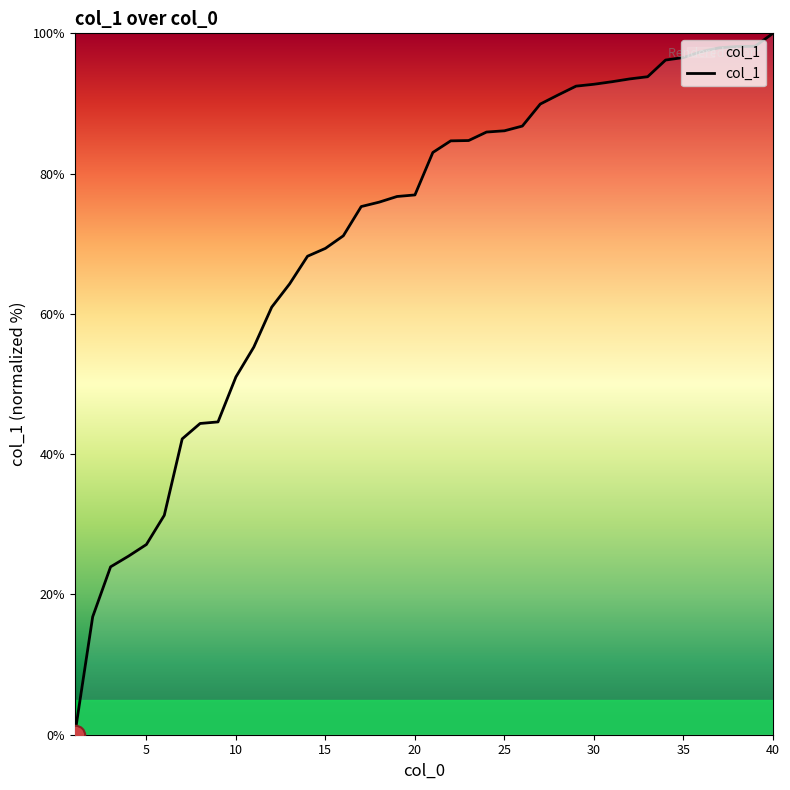

What is the greatest value displayed?

100.0